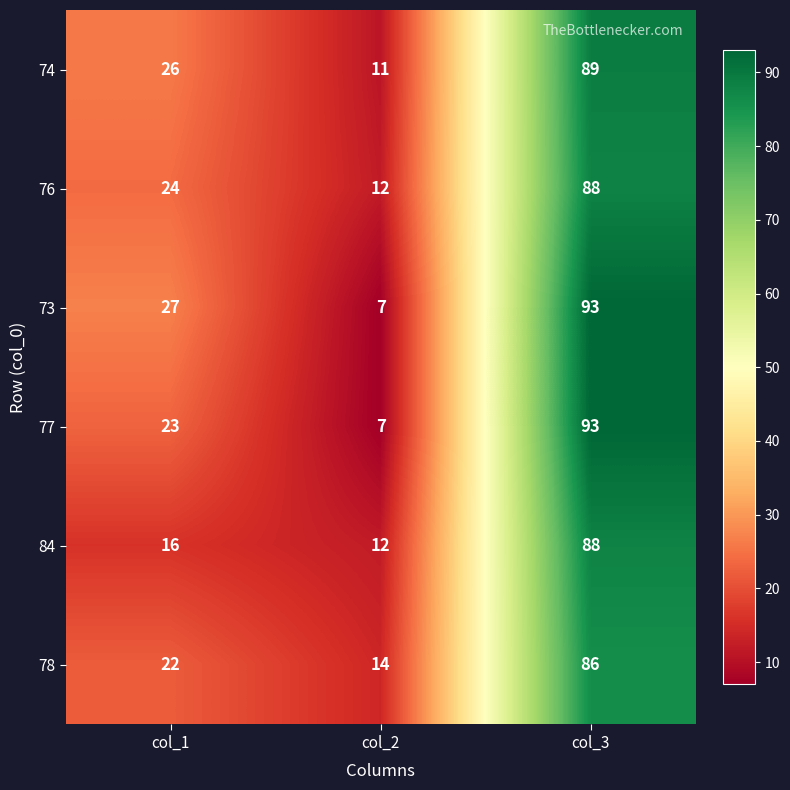

What is the total value across all series at col_2?

63